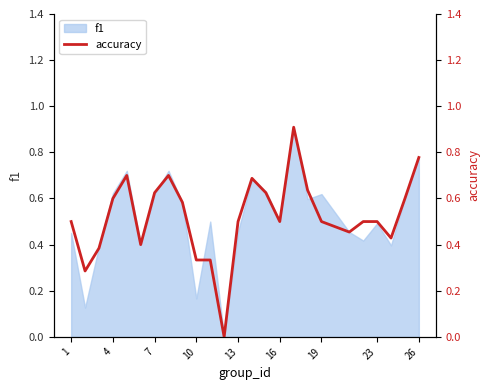

Reading left to right, transcribe all the data shown in this chart.

0.5	0.3	0.4	0.6	0.7	0.4	0.6	0.7	0.6	0.3	0.3	0.0	0.5	0.7	0.6	0.5	0.9	0.6	0.5	0.5	0.5	0.5	0.4	0.6	0.8